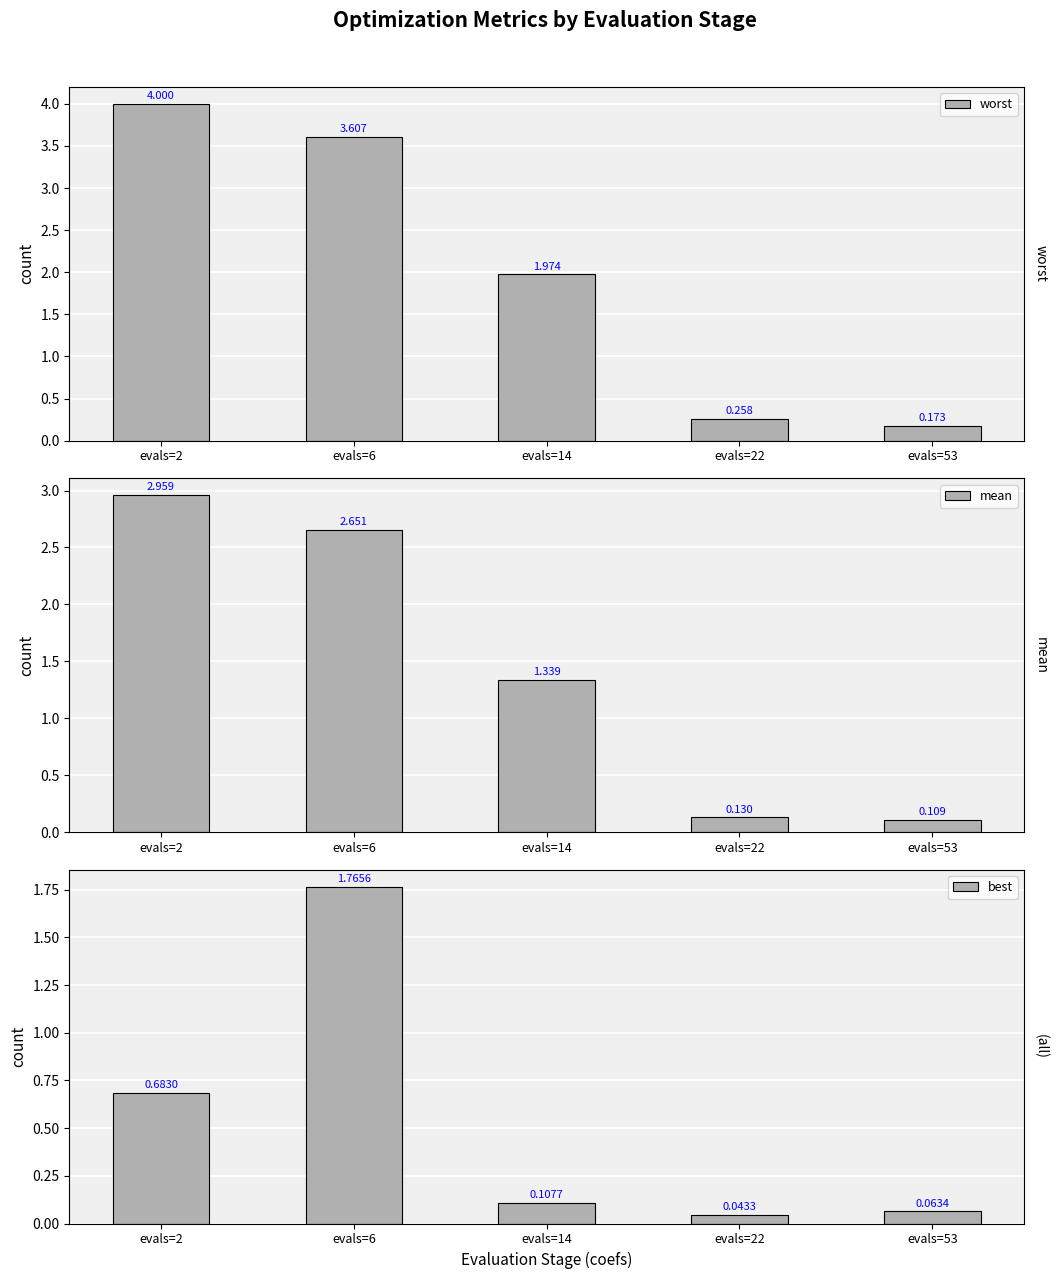

What is the total value across all series at evals=22?

0.4